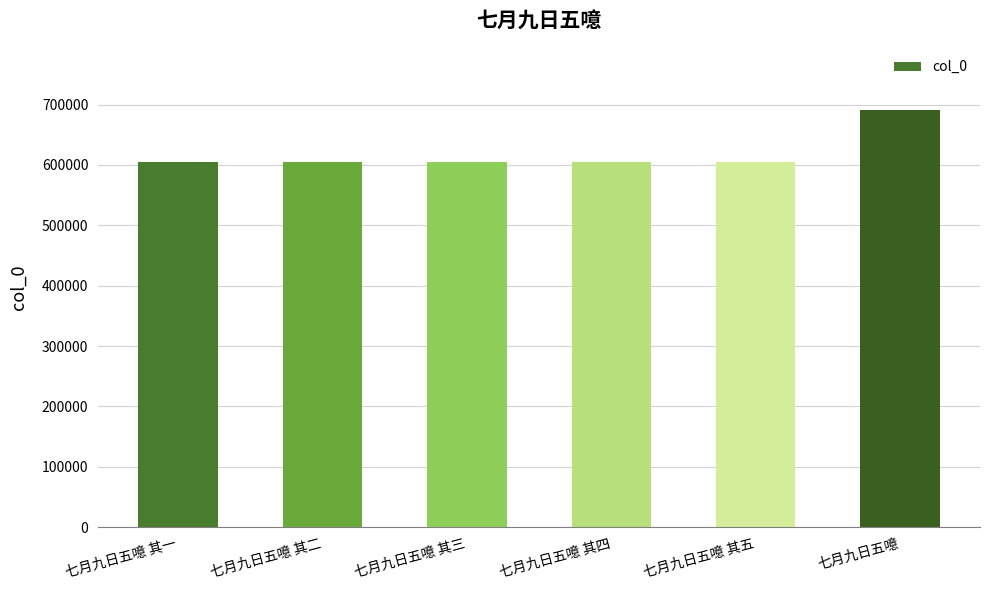

True or false: the data shows 388250 at 七月九日五噫 其四.

False